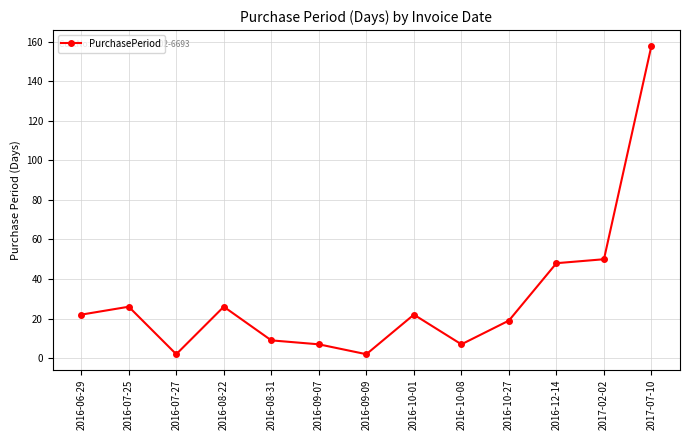

At which label is the value closest to 80?

2017-02-02